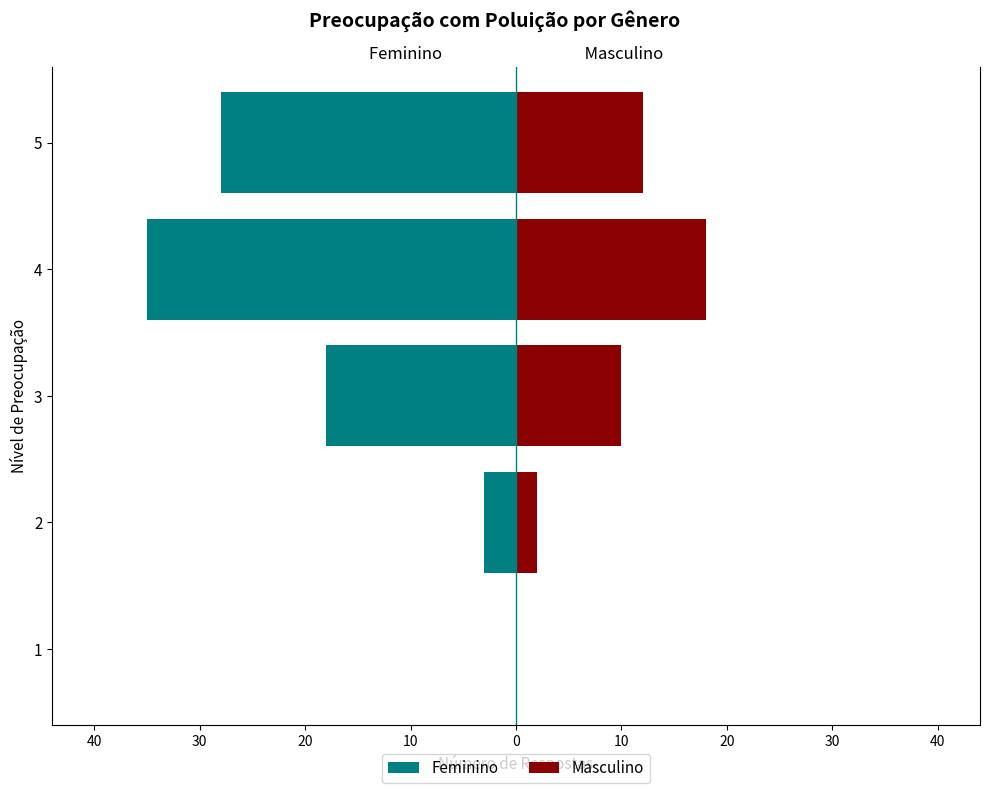

How many distinct data groups are displayed?

2